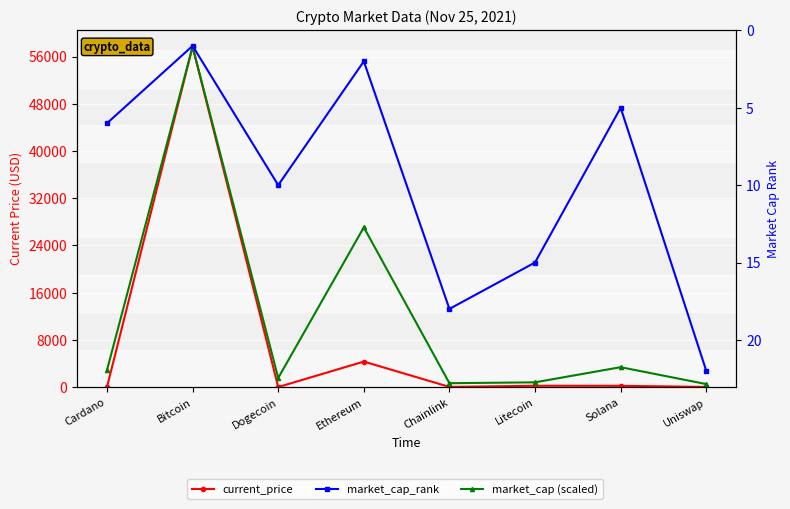

List the labels in order of market_cap_rank value, smallest first.

Bitcoin, Ethereum, Solana, Cardano, Dogecoin, Litecoin, Chainlink, Uniswap